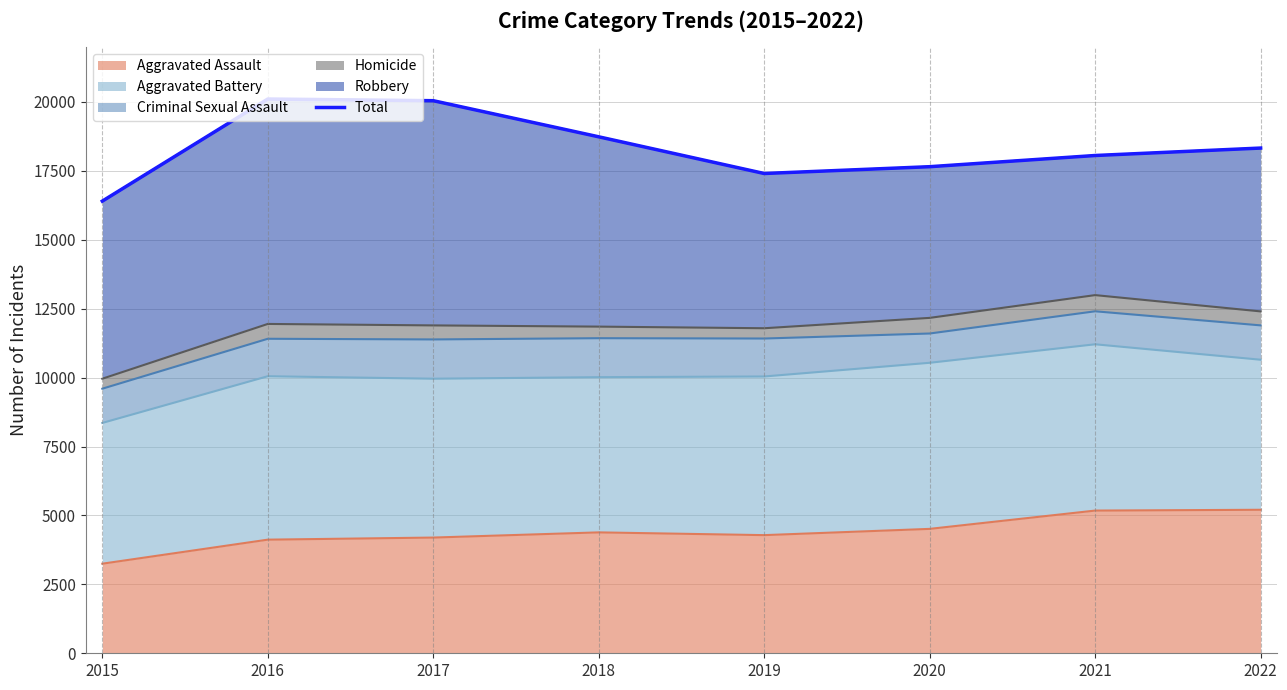

The value at 2015 is 16404. True or false?

True